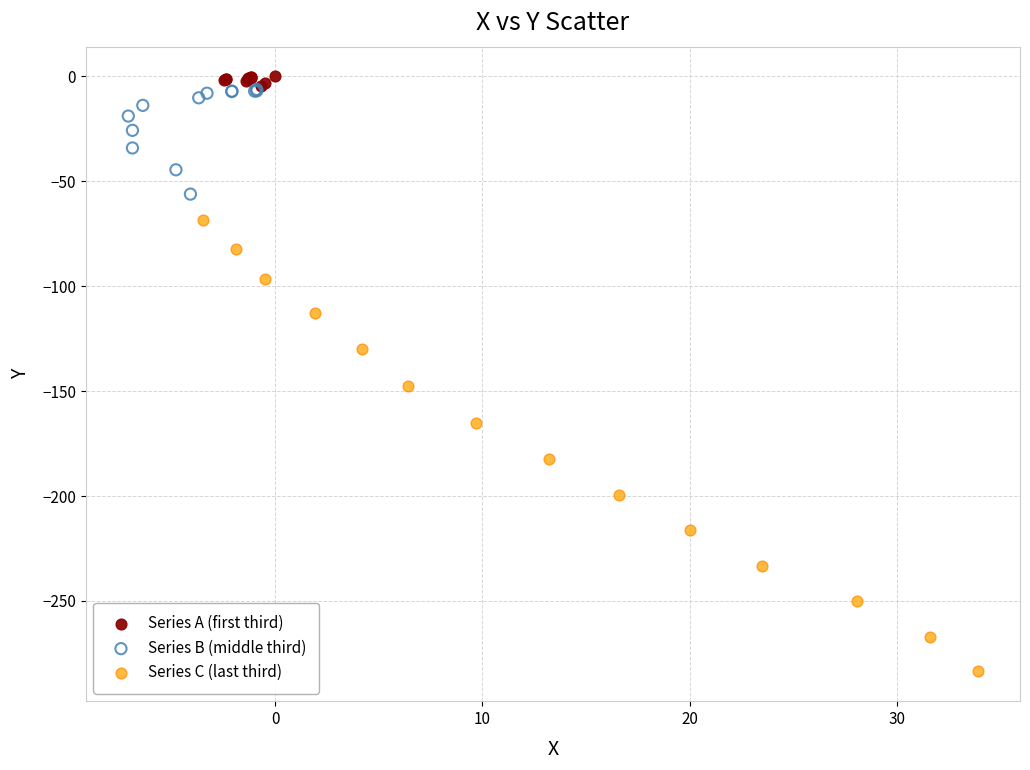

Which series reaches the maximum Y coordinate?

Series A (first third)